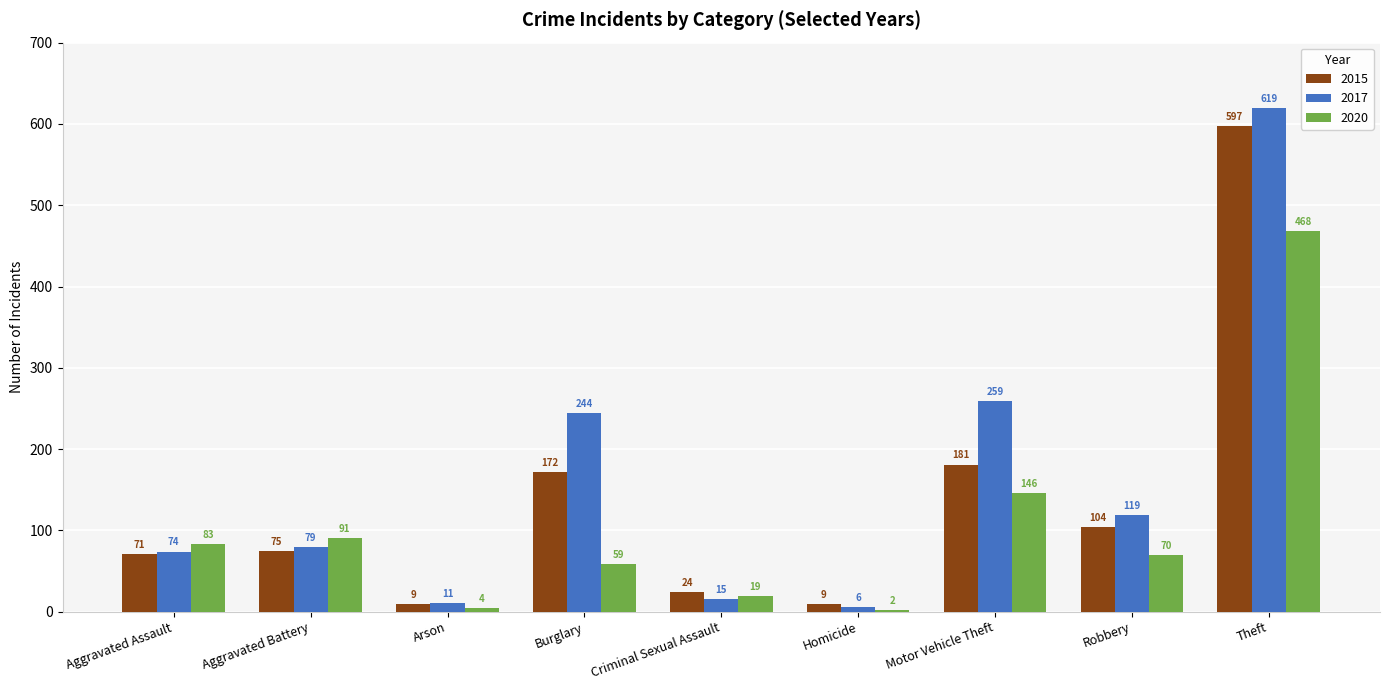

Read the 2017 value at Burglary, to the nearest 100.

200